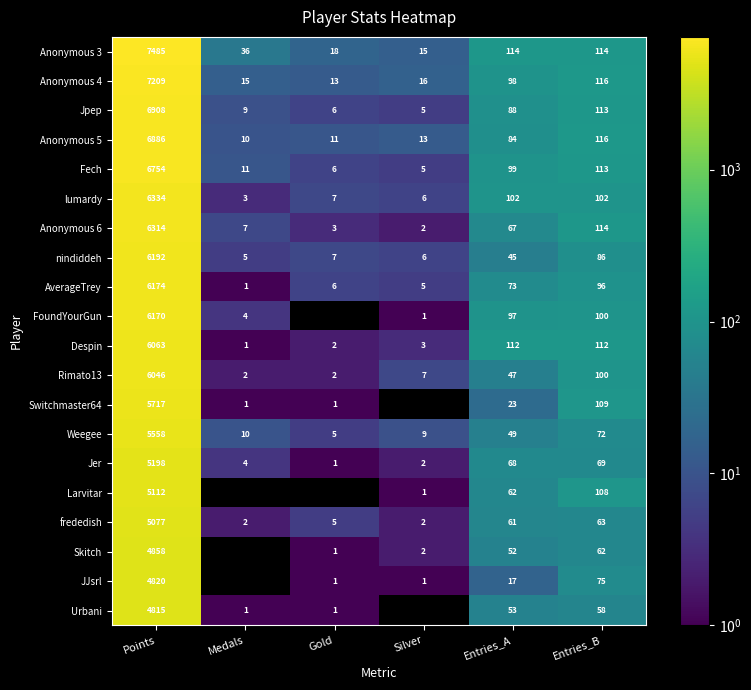

What is the sum of the AverageTrey values at Silver and Entries_A?

78